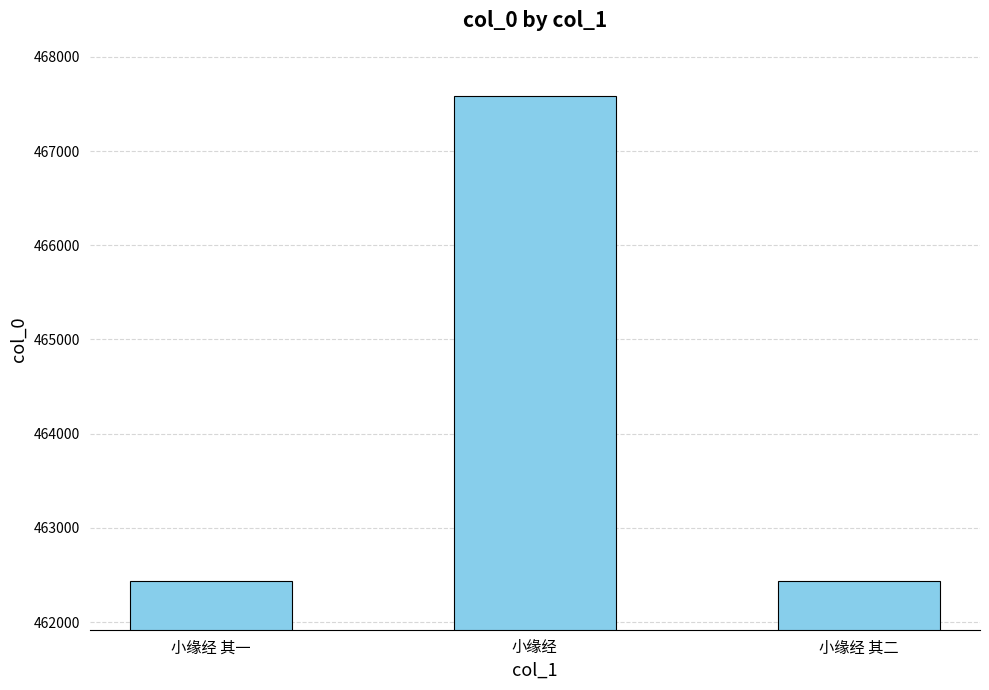

What is the difference between the maximum and minimum values?

5149